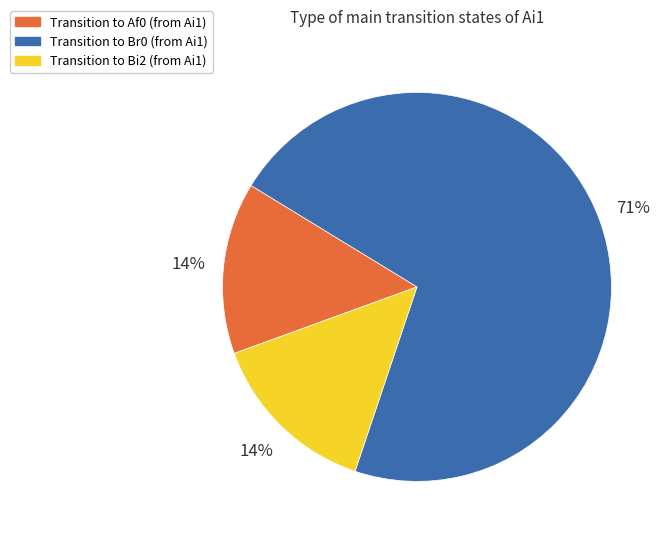

To the nearest percent, what is the average slice percentage?

33%